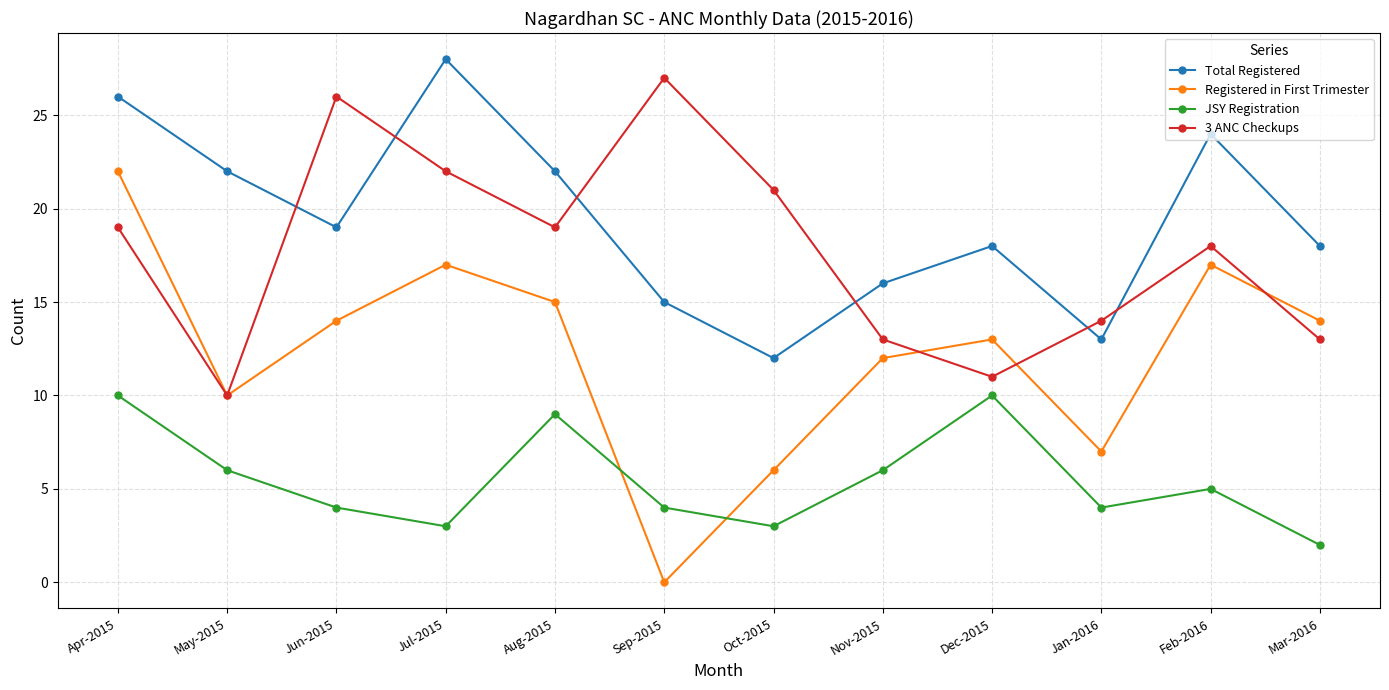

True or false: 3 ANC Checkups and JSY Registration intersect in this chart.

False